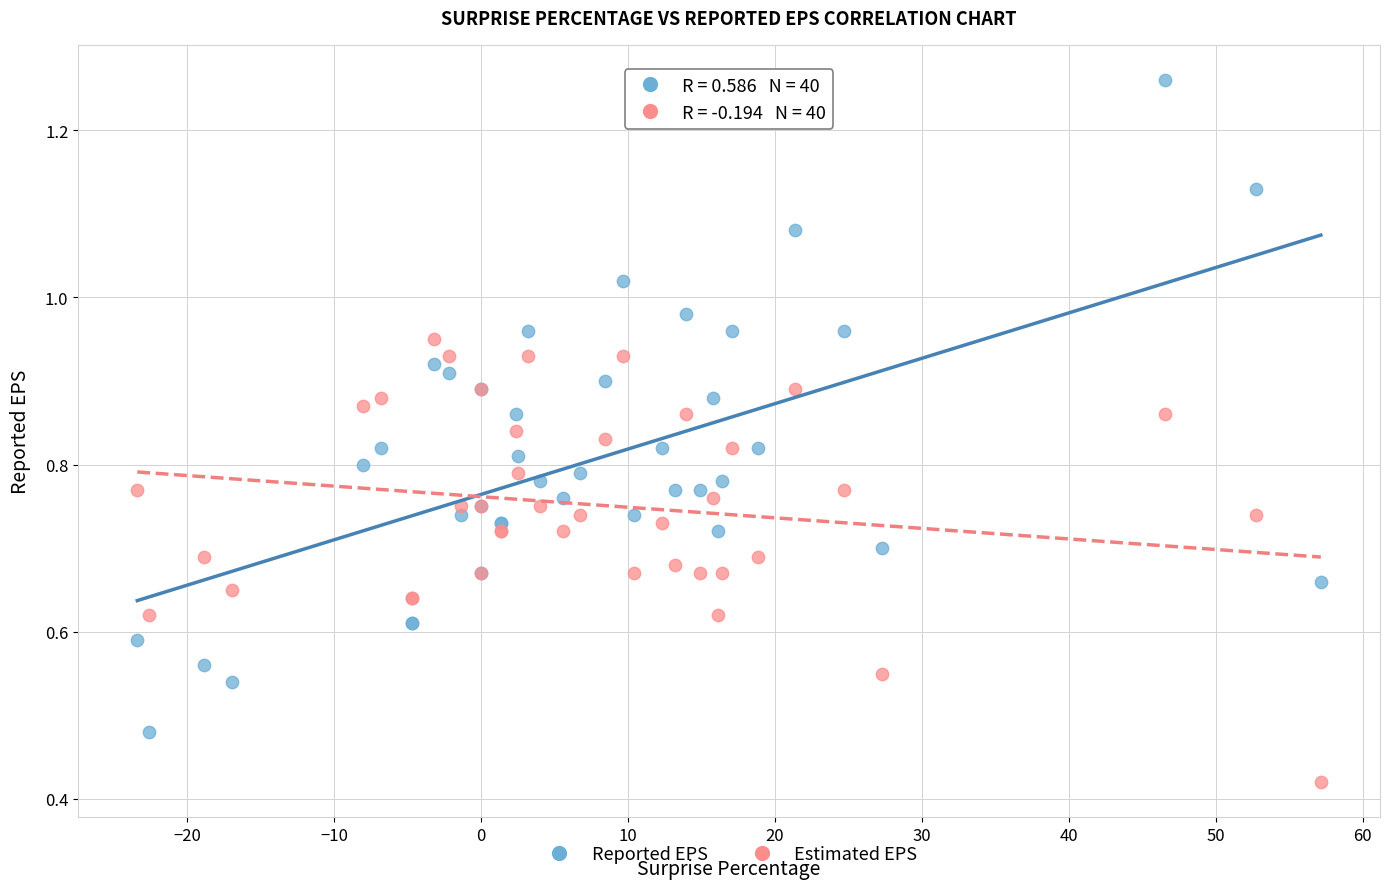

Which series reaches the minimum Y coordinate?

Estimated EPS